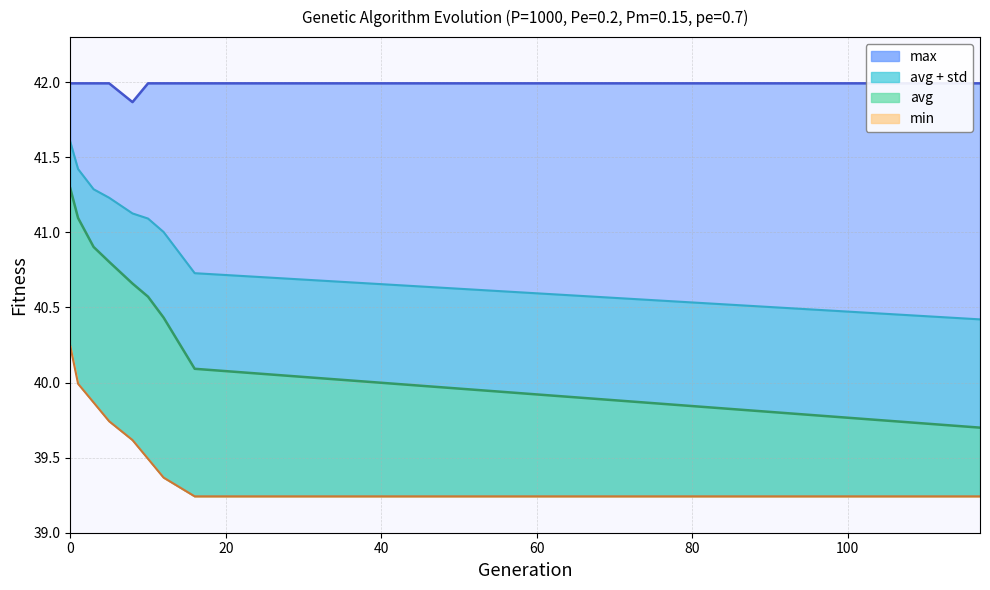

Between 3 and 10, which series saw the biggest shift?

min